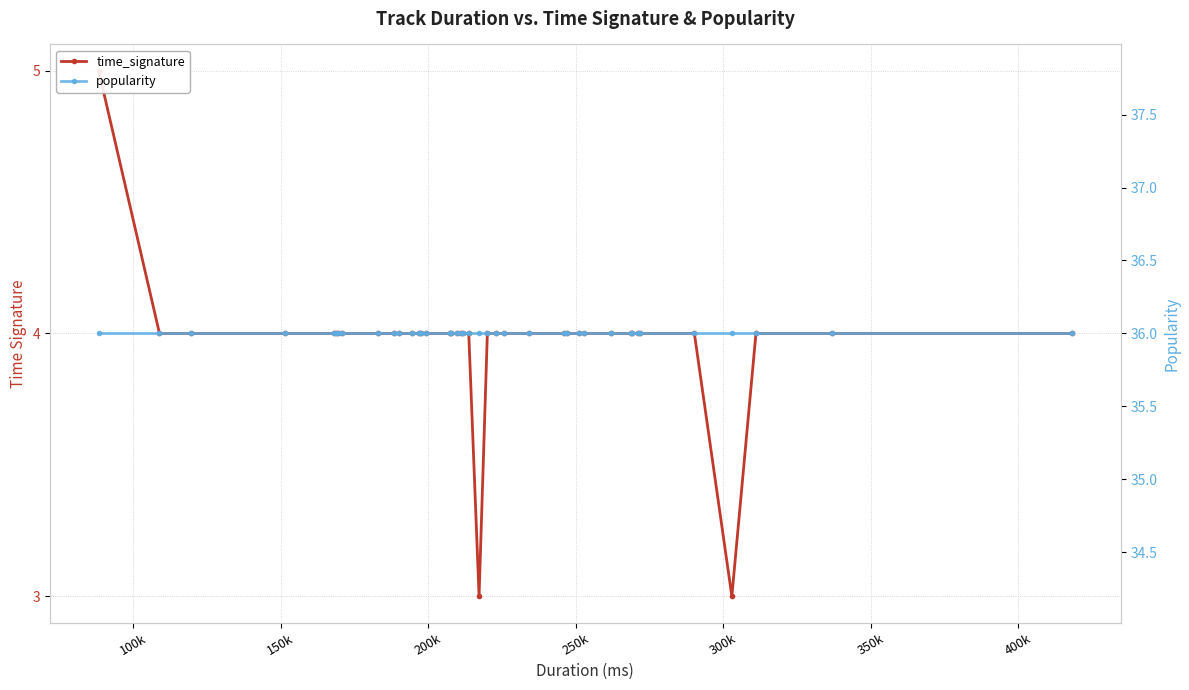

Does the chart have visible grid lines?

Yes